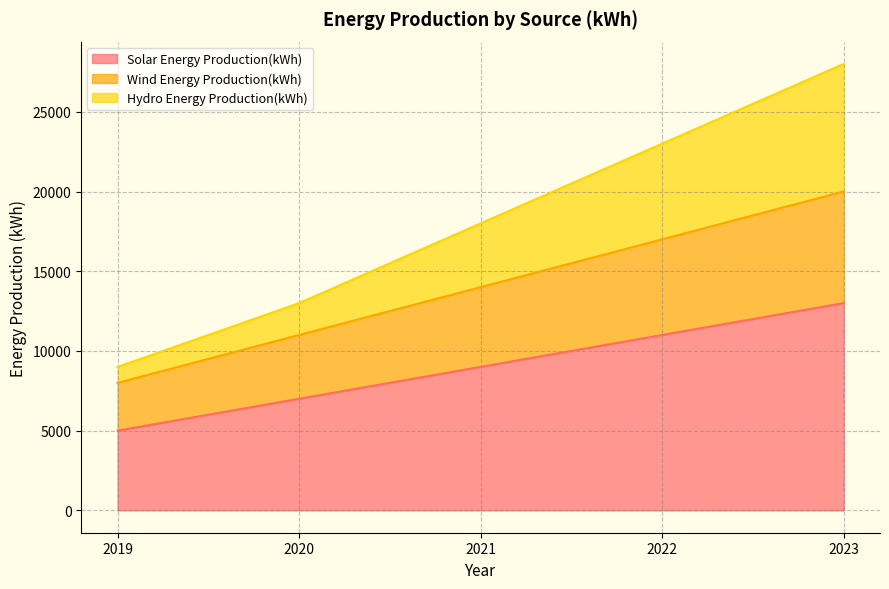

What are all the series names shown in the legend?

Solar Energy Production(kWh), Wind Energy Production(kWh), Hydro Energy Production(kWh)